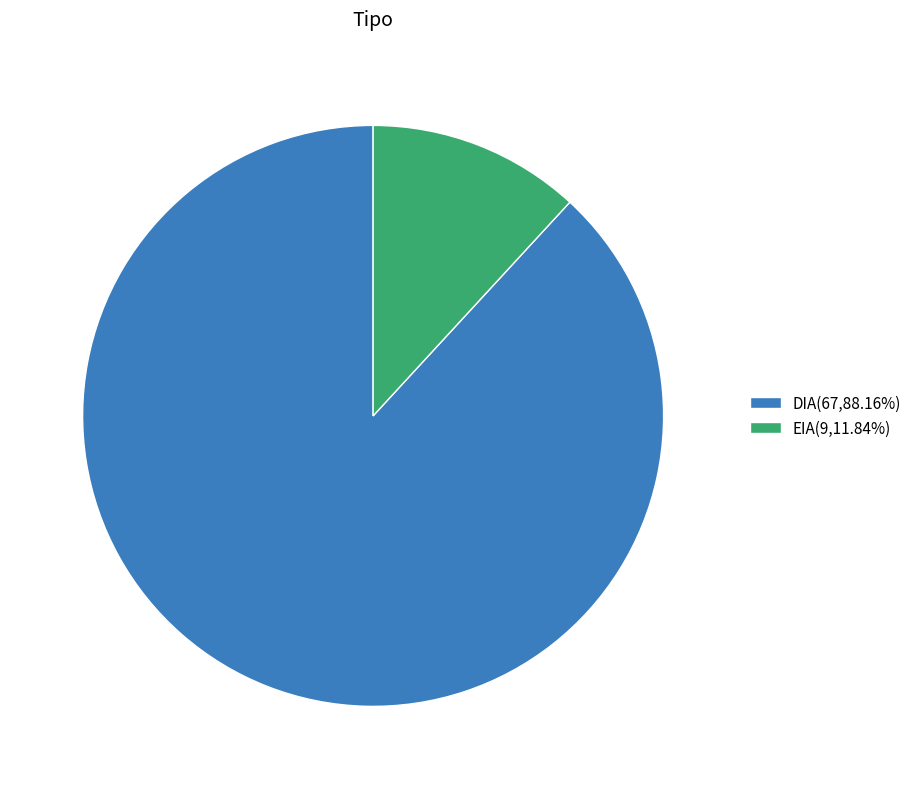

Approximately how many times larger is the value at DIA(67,88.16%) compared to EIA(9,11.84%)?

7.4